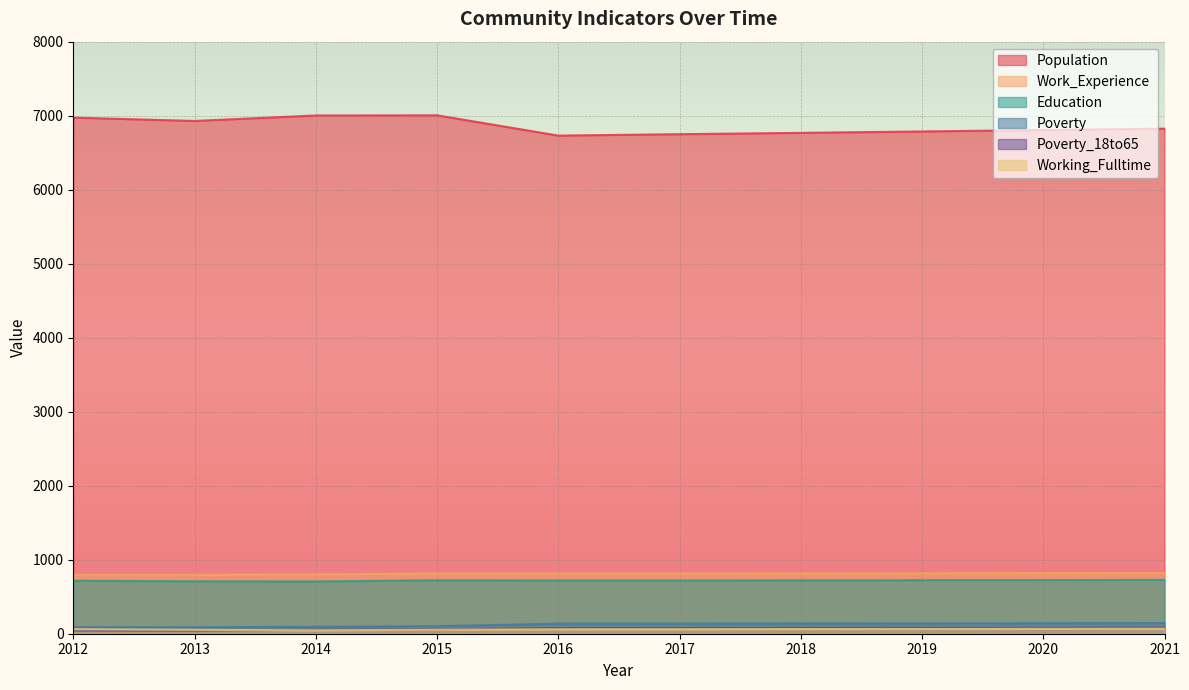

Which label corresponds to the smallest value in the chart?

2013